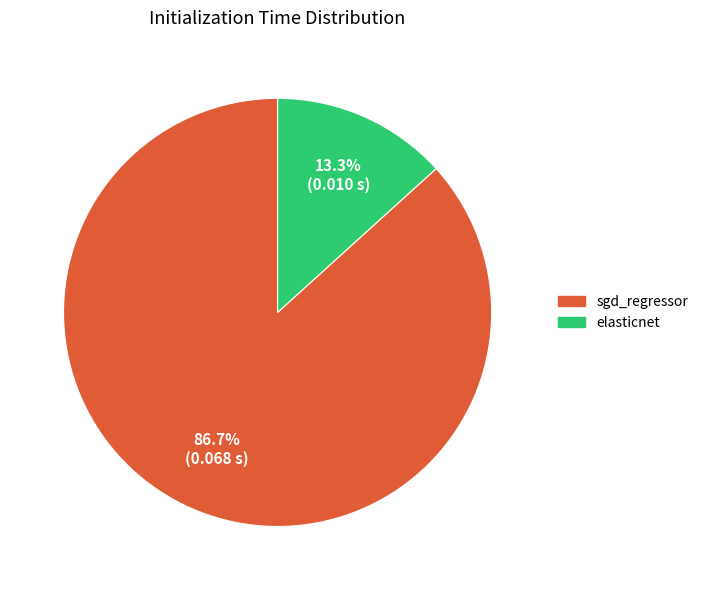

What is the total percentage of sgd_regressor and elasticnet?

100.0%